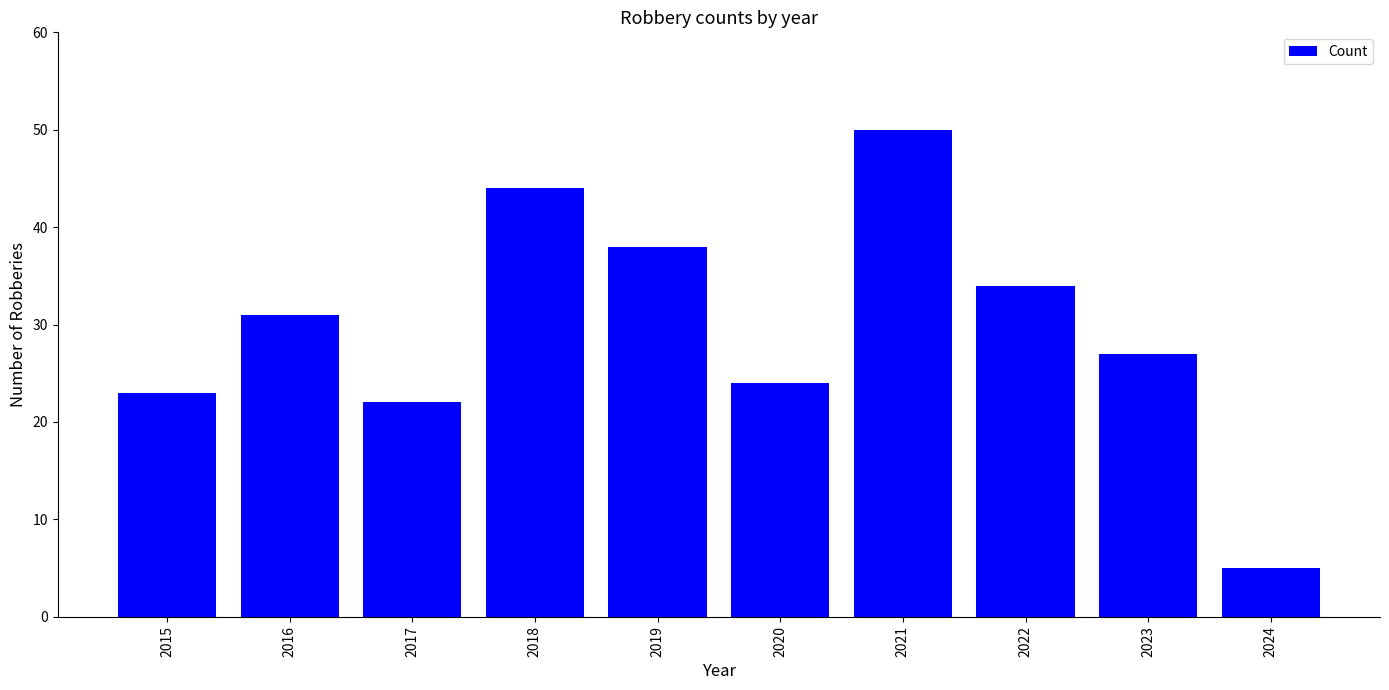

The chart shows a value of 16 at 2019. True or false?

False